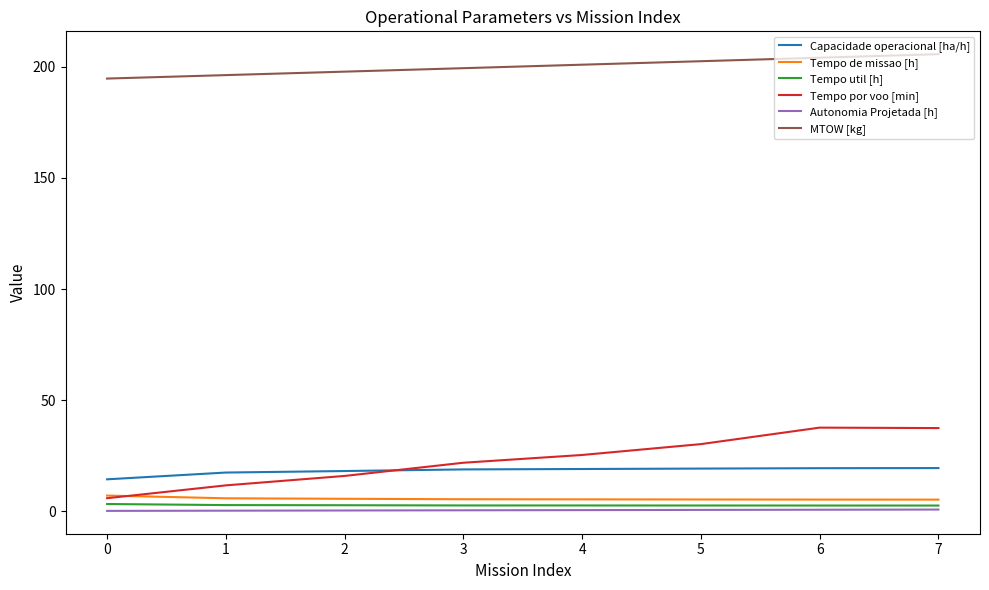

What is the sum of all MTOW [kg] values?

1601.9